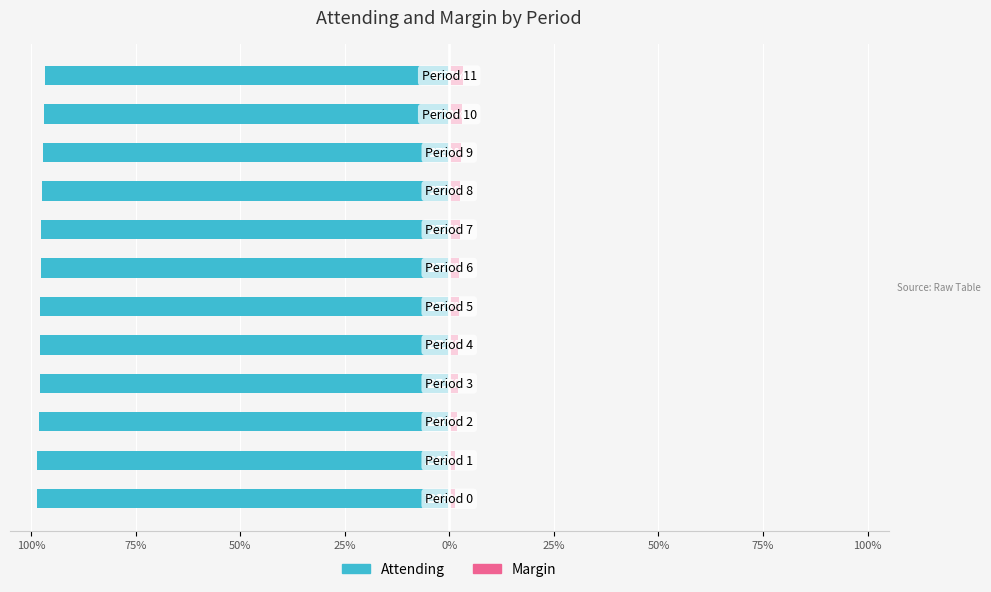

Count the number of categories in the chart.

12